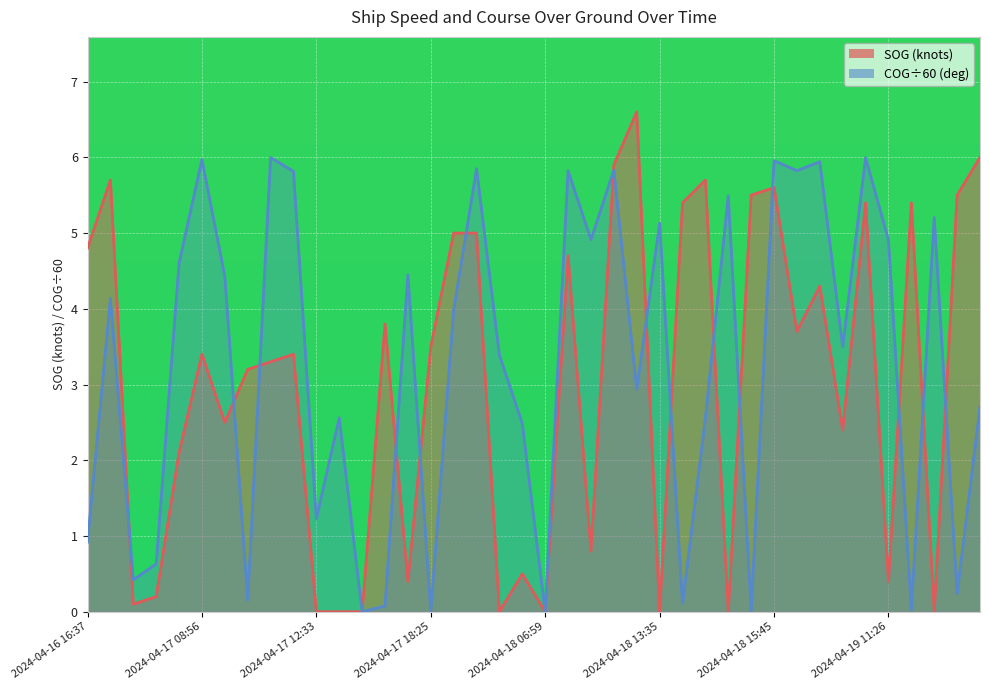

What is the maximum value for COG?

6.0